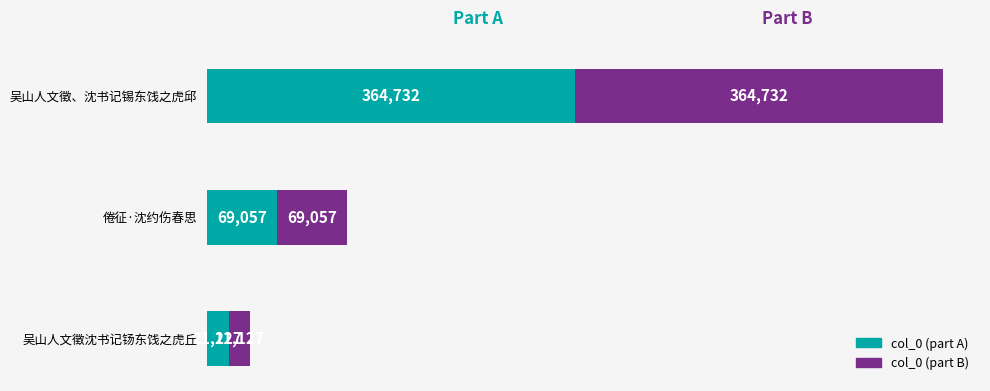

At which category is the sum across all series the highest?

吴山人文徵、沈书记锡东饯之虎邱